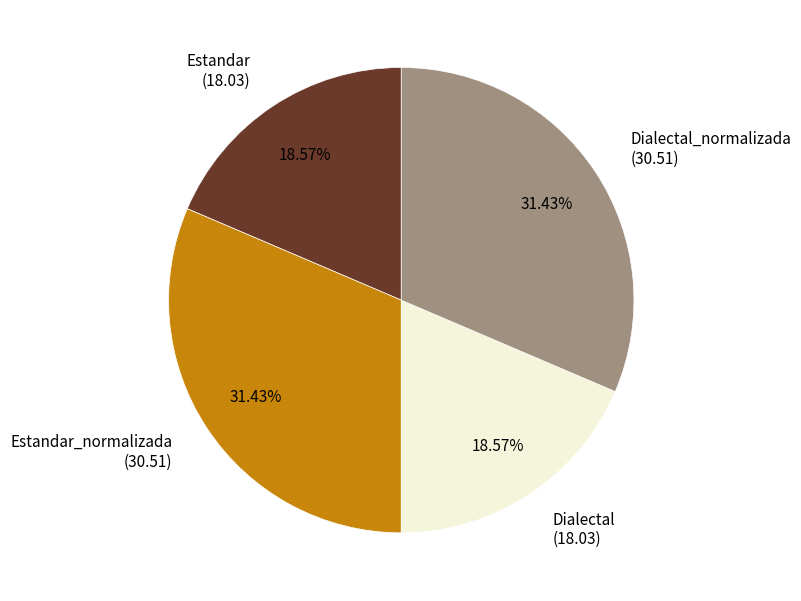

Combined, do Estandar (18.03) and Dialectal (18.03) account for over 50%?

No